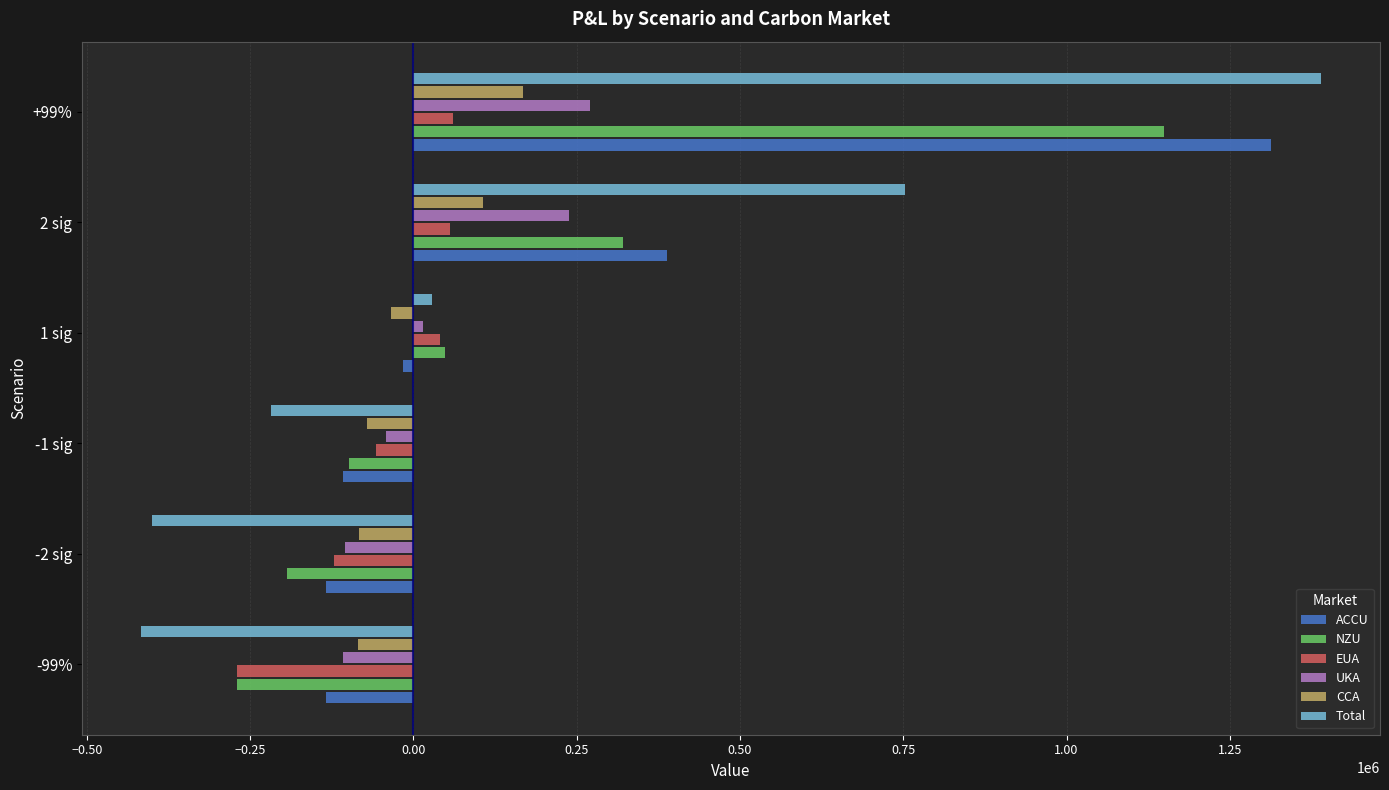

At which category is the sum across all series the highest?

+99%